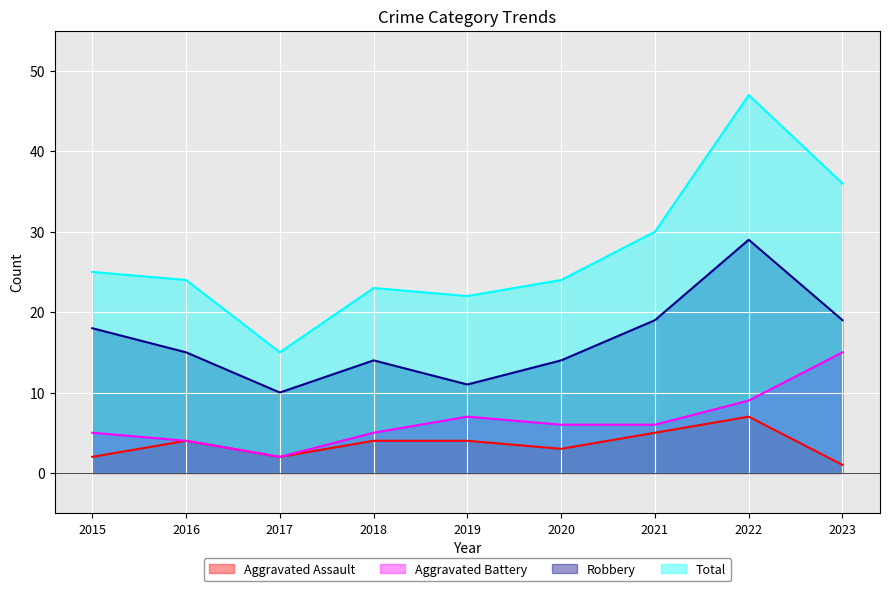

At which category is the sum across all series the highest?

2022